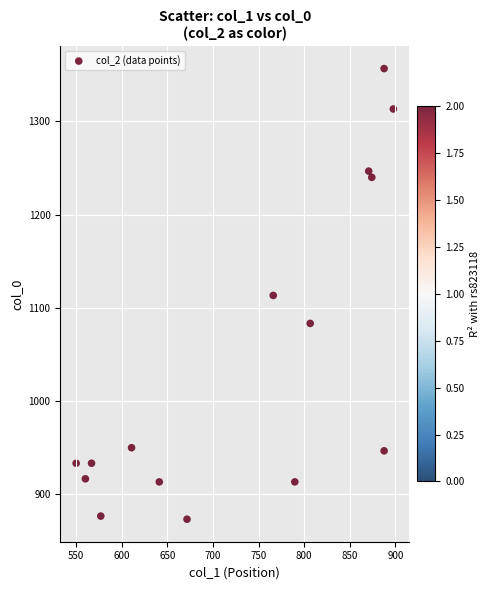

What is the range of X values (max minus min)?

347.6